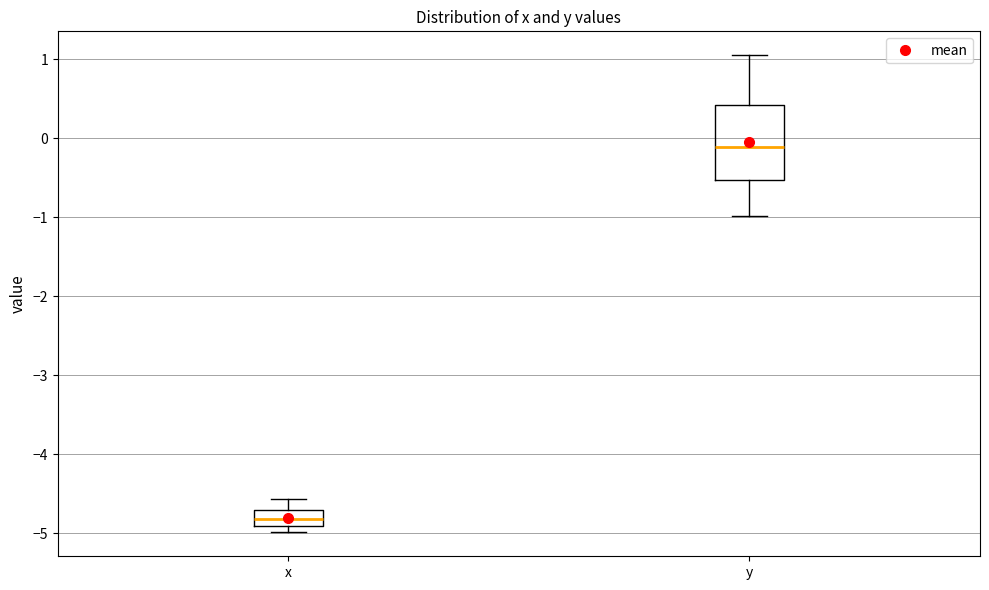

Where does the median line of the box for y sit on the y-axis? The values are not printed on the chart, so give them approximately, as read against the axis.

-0.1